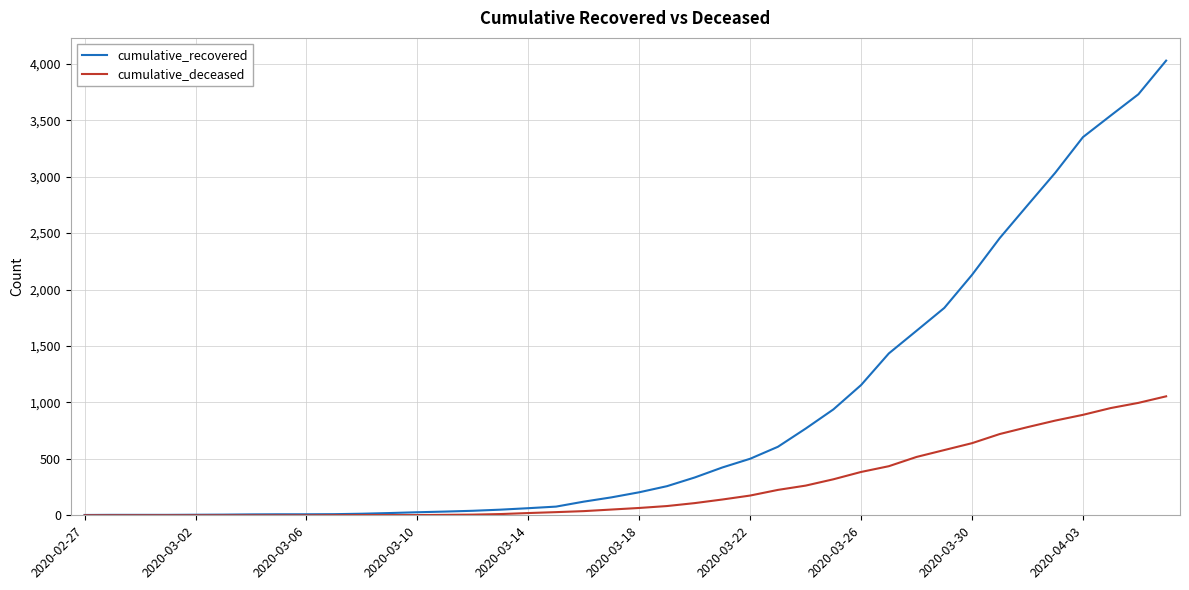

What is the maximum value for cumulative_deceased?

1054